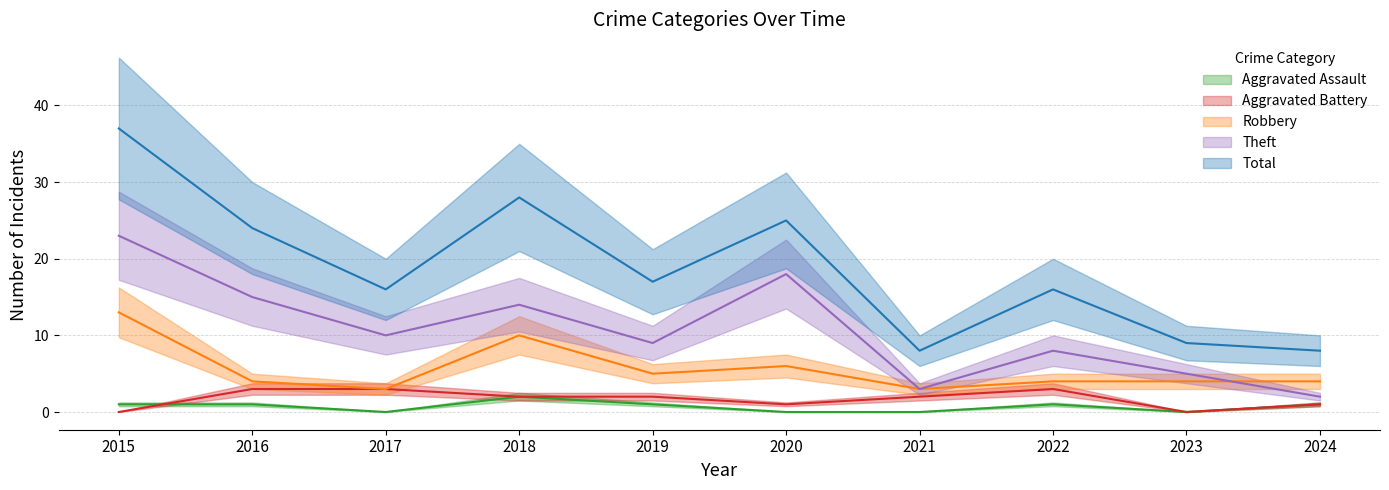

Where is the first local maximum for Total?

2018